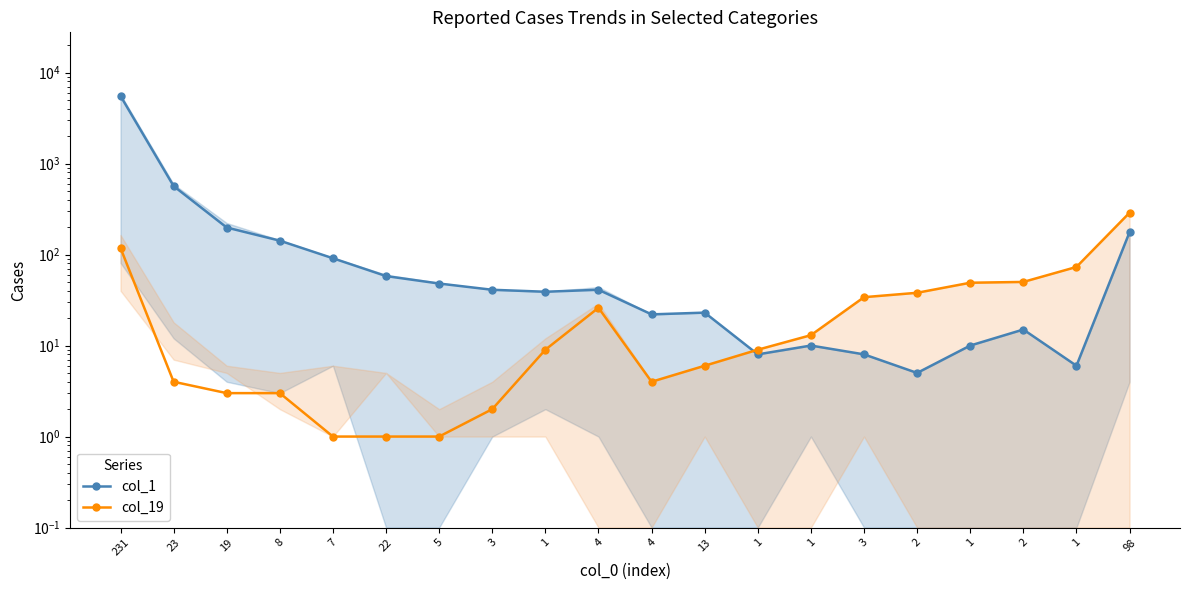

Reading left to right, list all the values displayed in this chart.

col_1: 5527	565	198	142	91	58	48	41	39	41	22	23	8	10	8	5	10	15	6	176
col_19: 118	4	3	3	1	1	1	2	9	26	4	6	9	13	34	38	49	50	73	288